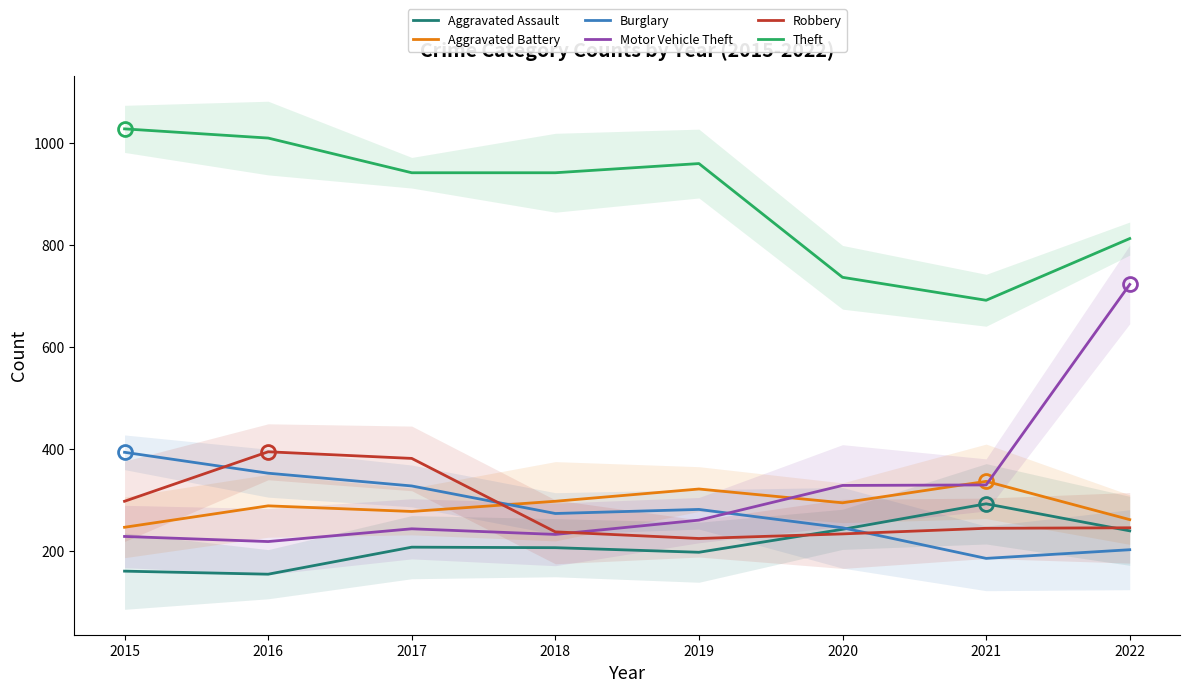

What is the minimum value for Motor Vehicle Theft?

218